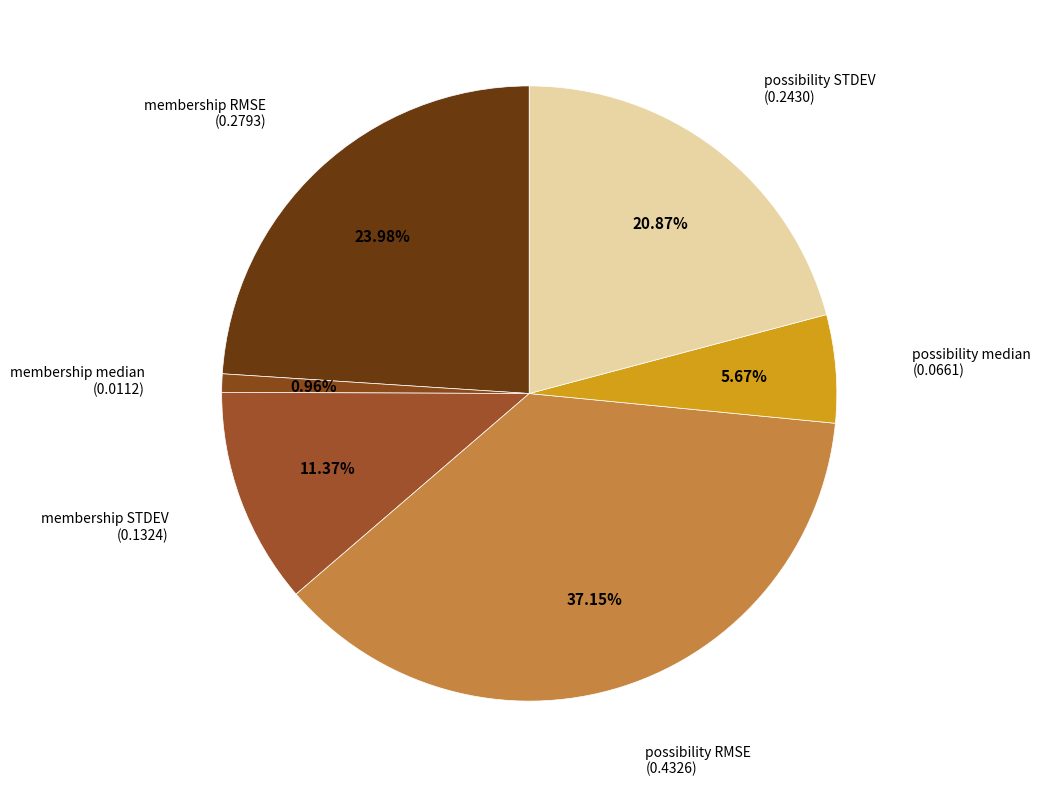

How many segments does this pie chart have?

6